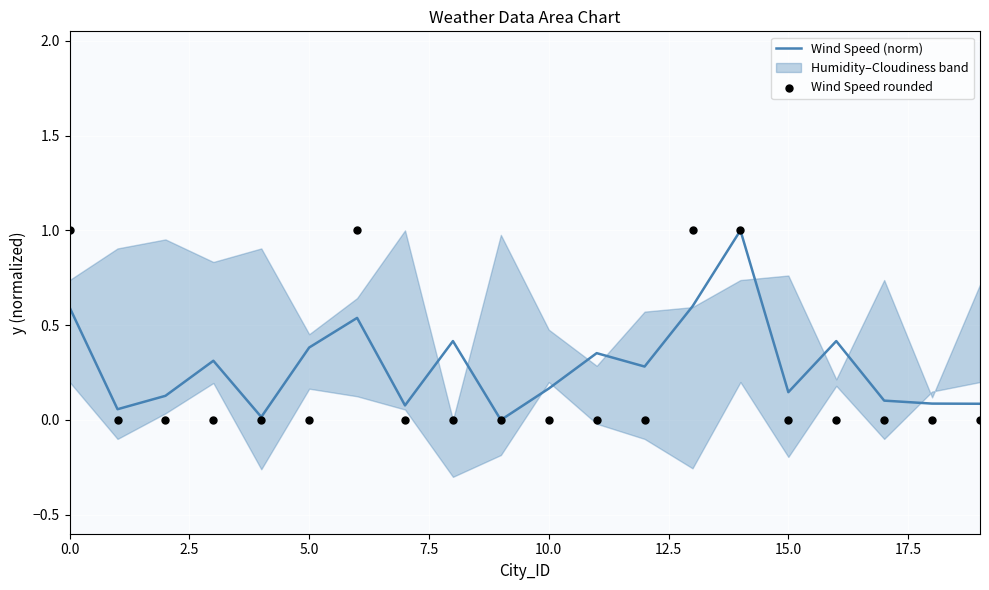

What is the total value across all series at 15?

0.1